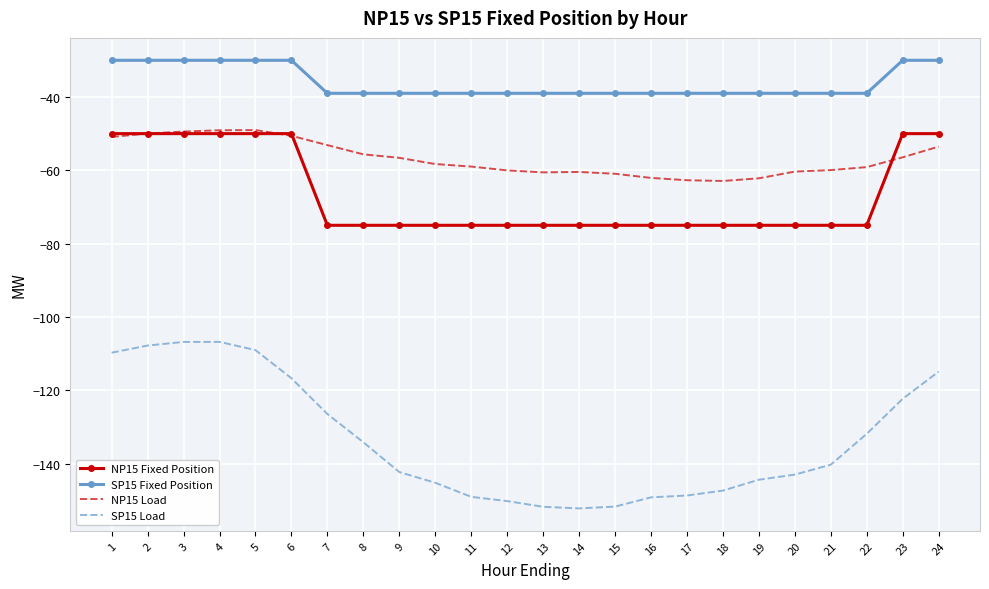

Which series has the widest spread of values?

SP15 Load